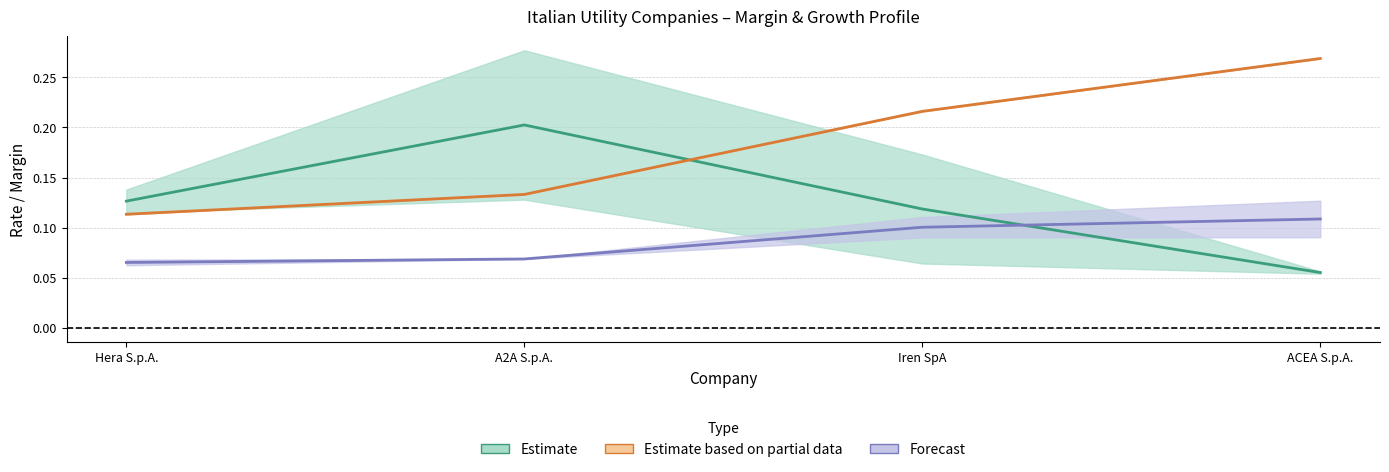

Reading left to right, list all the values displayed in this chart.

Estimate: 0.1	0.2	0.1	0.1
Estimate based on partial data: 0.1	0.1	0.2	0.3
Forecast: 0.1	0.1	0.1	0.1